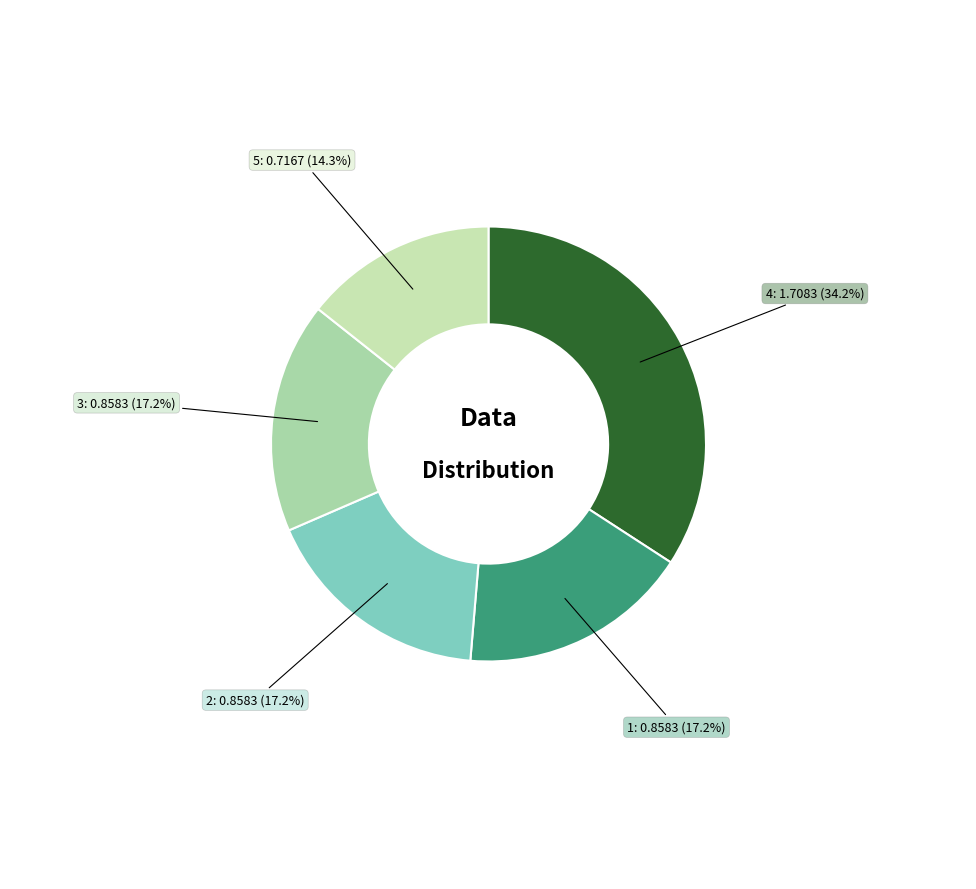

To the nearest percent, what percentage of the pie is 1?

17%